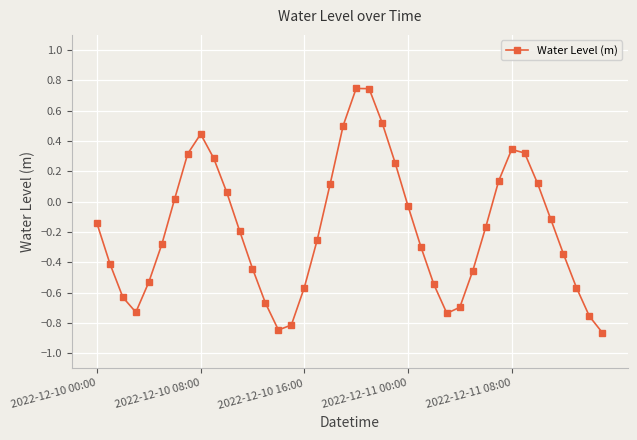

What is the sum of all values?

-7.1